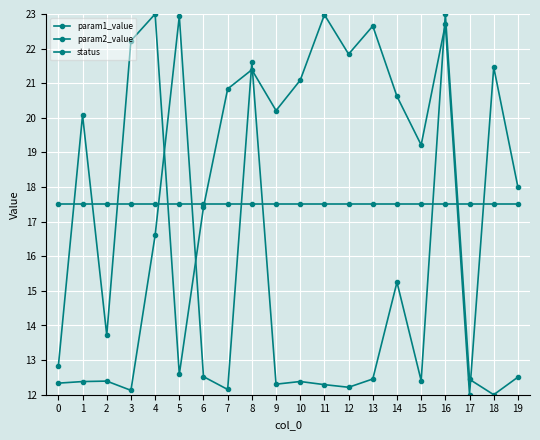

At which category is the sum across all series the highest?

16